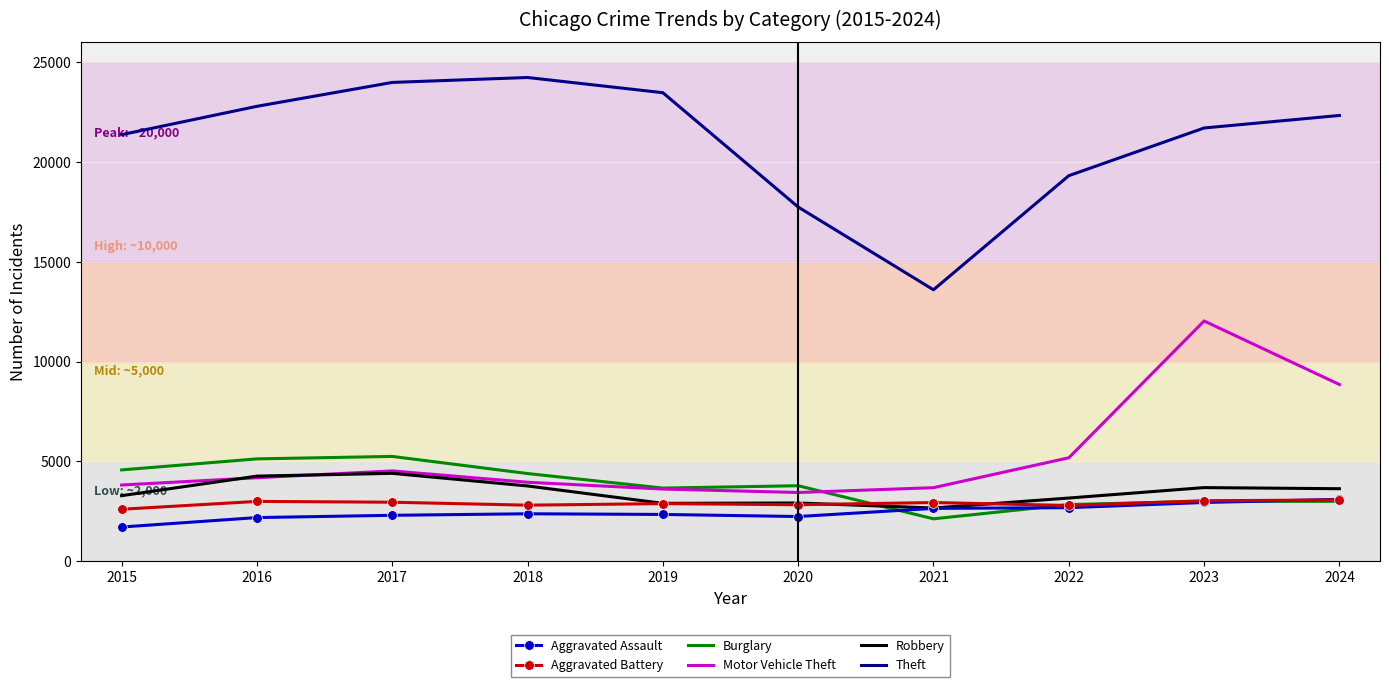

Is it true that Motor Vehicle Theft equals 8853 at 2024?

True